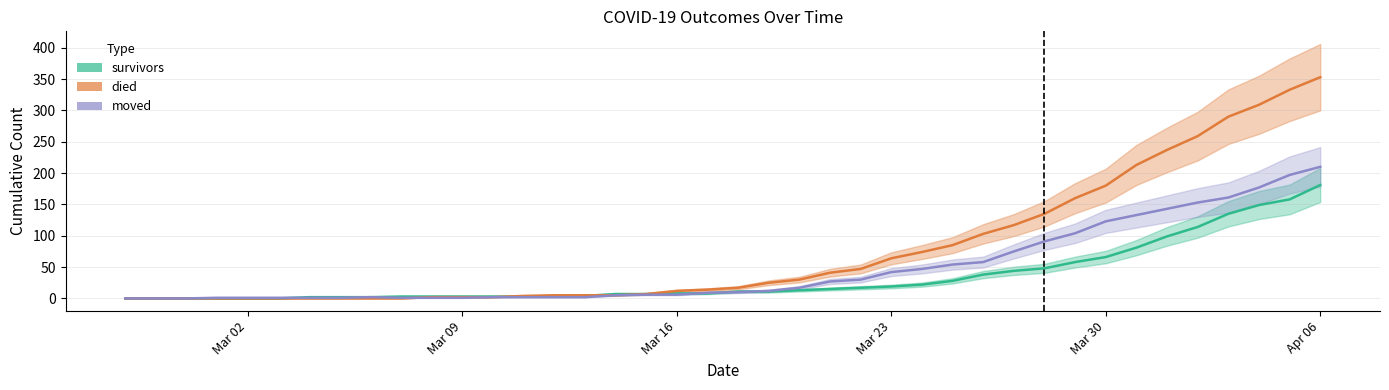

Reading right to left, list all the values displayed in this chart.

survivors: 181	158	149	135	114	99	81	66	58	48	44	38	28	22	19	17	15	13	11	11	8	8	7	7	4	3	3	3	3	3	3	2	2	2	0	0	0	0	0	0
died: 353	333	309	290	259	237	213	180	160	135	117	103	85	74	64	47	41	30	25	17	14	12	7	5	5	5	4	2	2	2	0	0	0	0	0	0	0	0	0	0
moved: 210	197	177	161	153	143	133	123	104	91	75	58	54	47	42	30	27	17	12	10	9	6	6	5	2	2	2	2	1	1	1	2	1	1	1	1	1	0	0	0